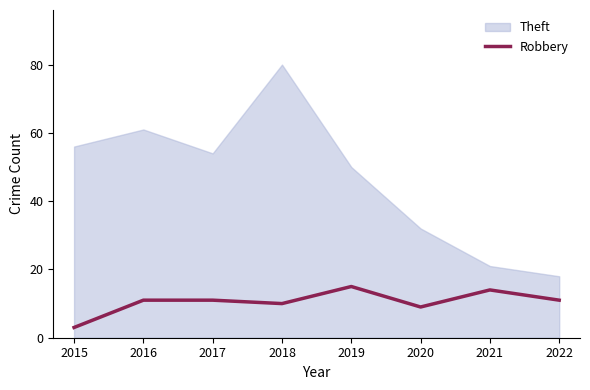

How many lines are shown in the chart?

1